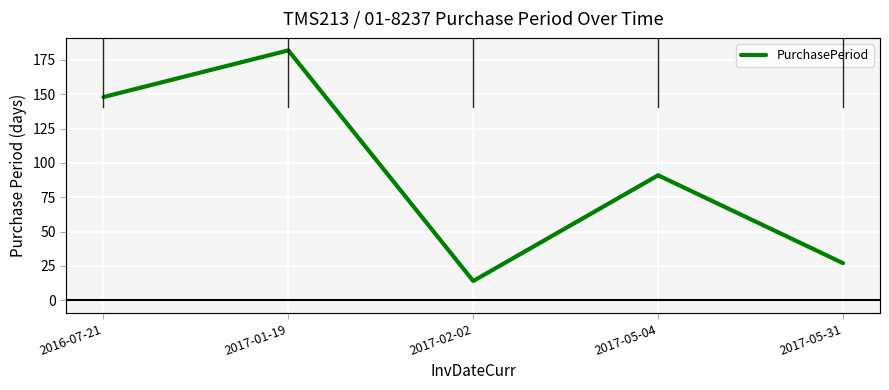

What is the difference between the maximum and second lowest values?

155